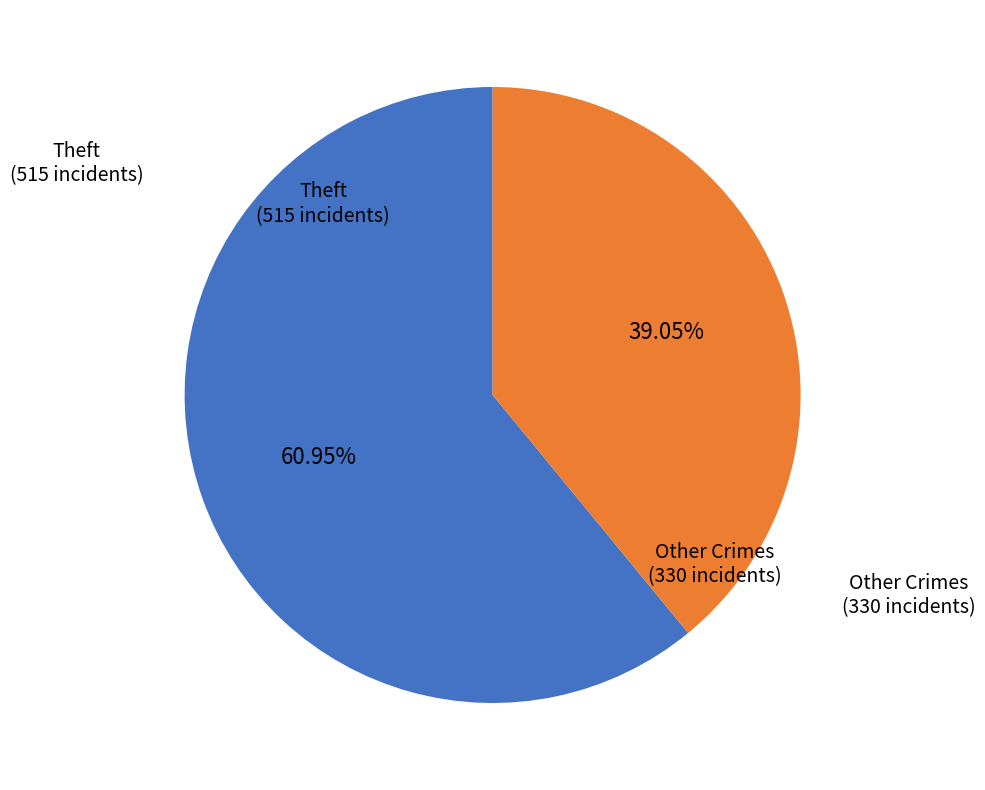

Is there a majority slice in this chart?

Yes